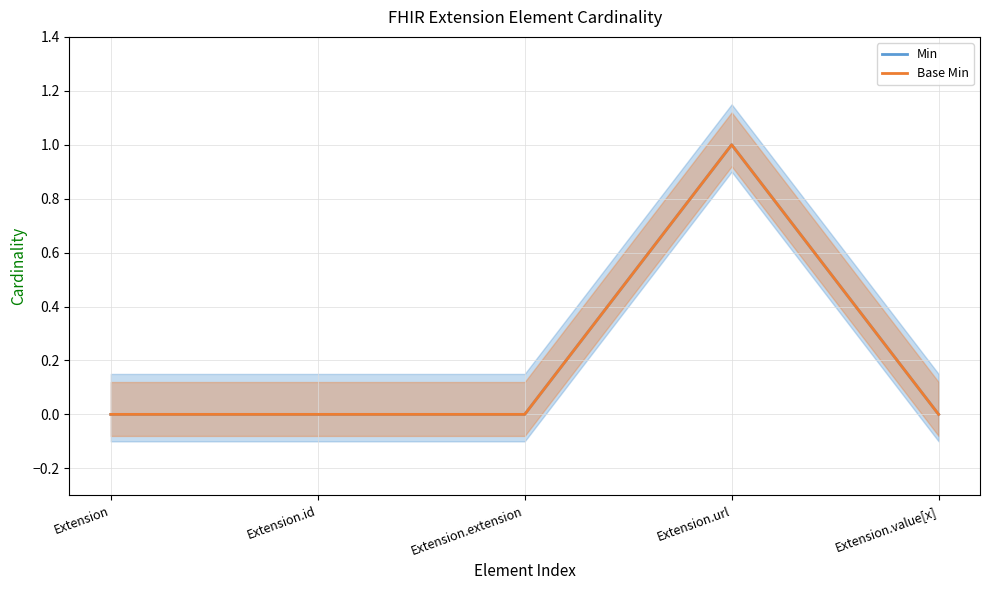

List the series in order of their peak value, highest first.

Min, Base Min